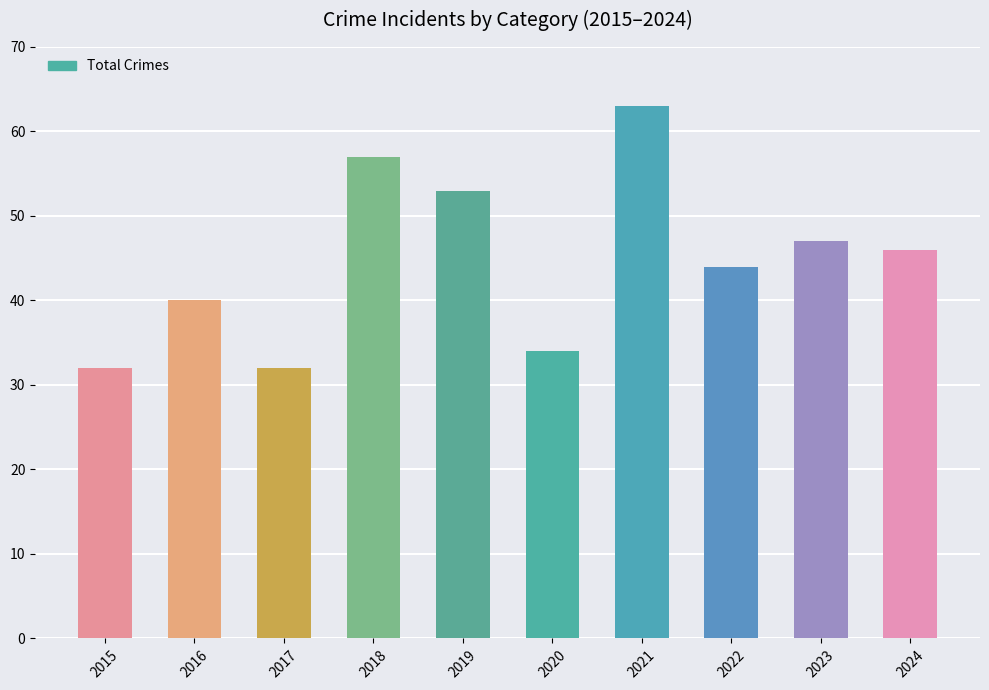

What is the difference between the second highest and minimum values?

25